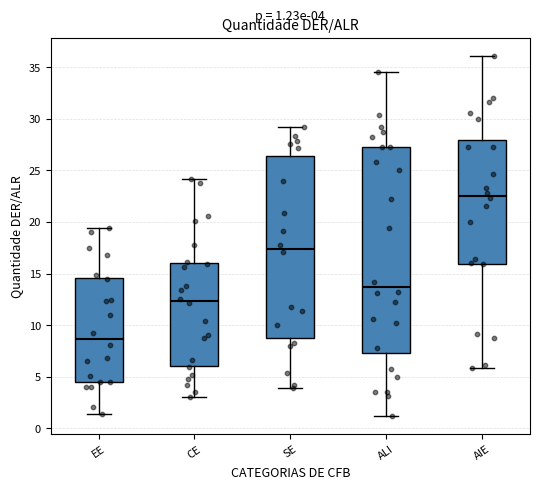

Which box is the tallest, from its lower edge to its upper edge?

ALI